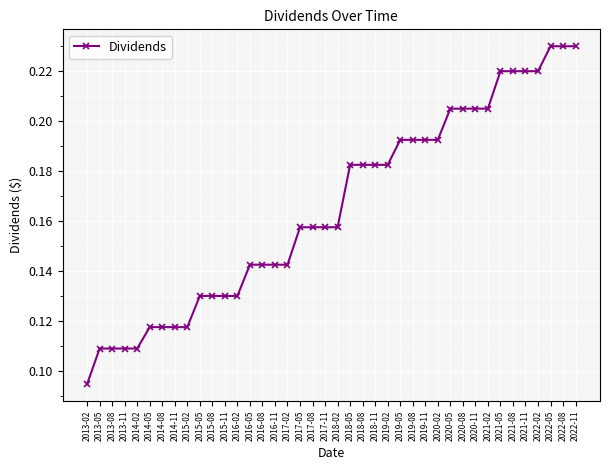

What is the label of the 28th point from the right?

2016-02